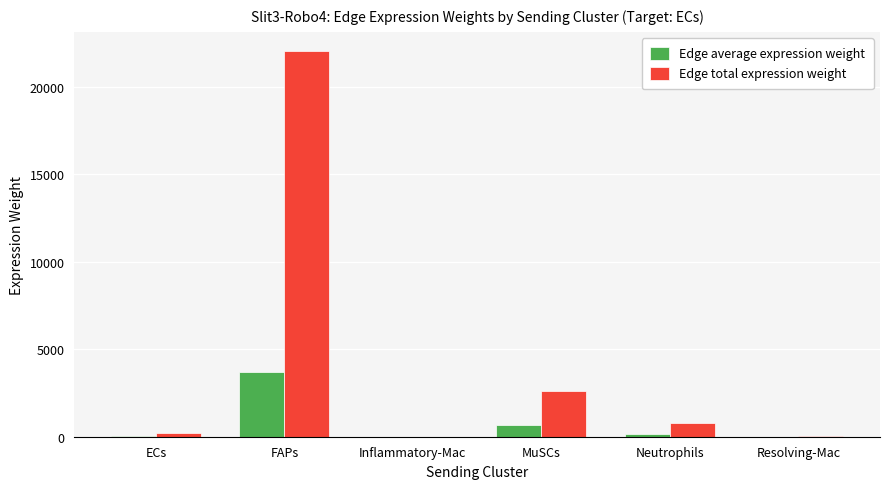

At which category is the sum across all series the highest?

FAPs